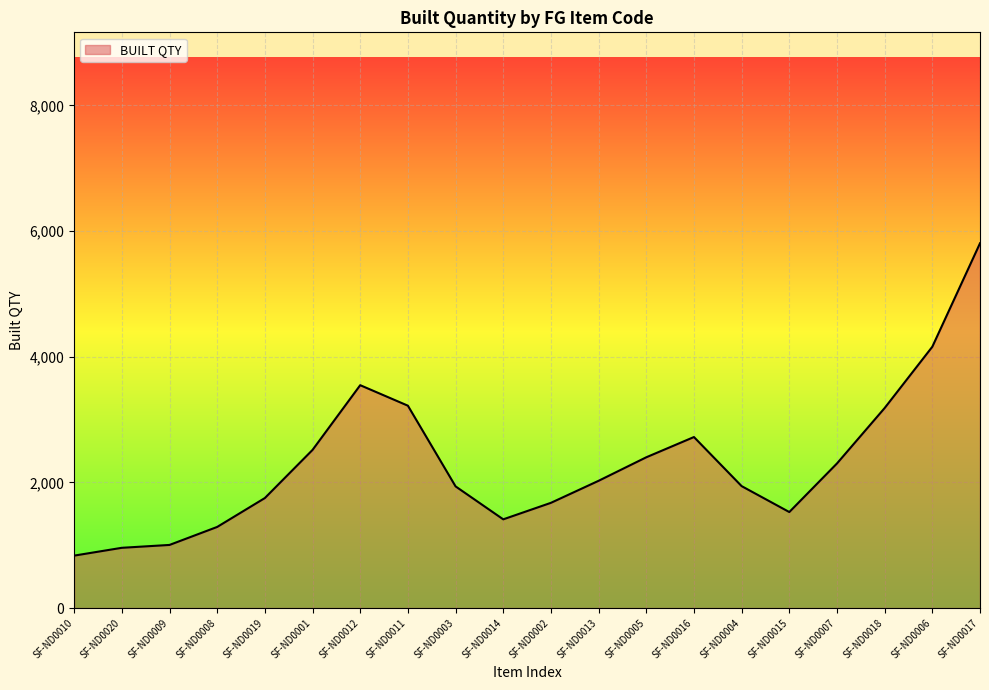

Is it true that the value at SF-ND0017 is 3246.1?

False